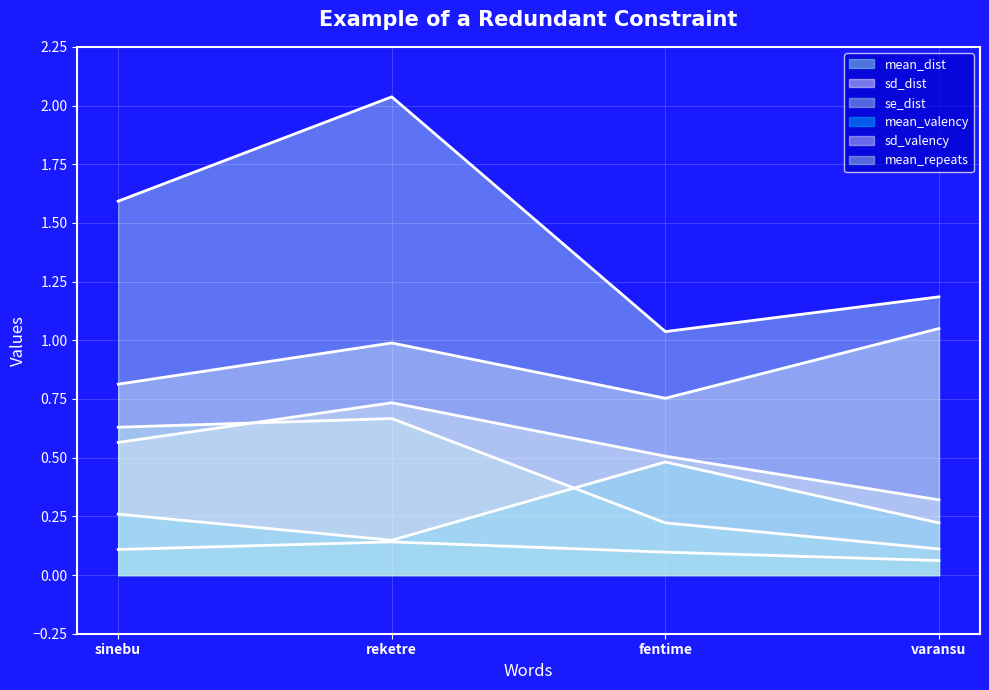

True or false: se_dist and mean_dist cross at least once.

False